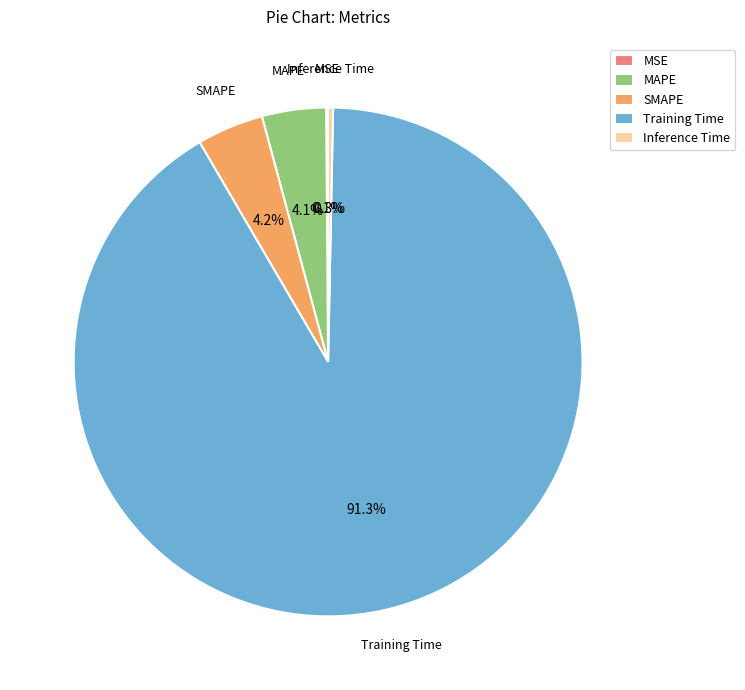

Is there any slice that represents more than half of the pie?

Yes